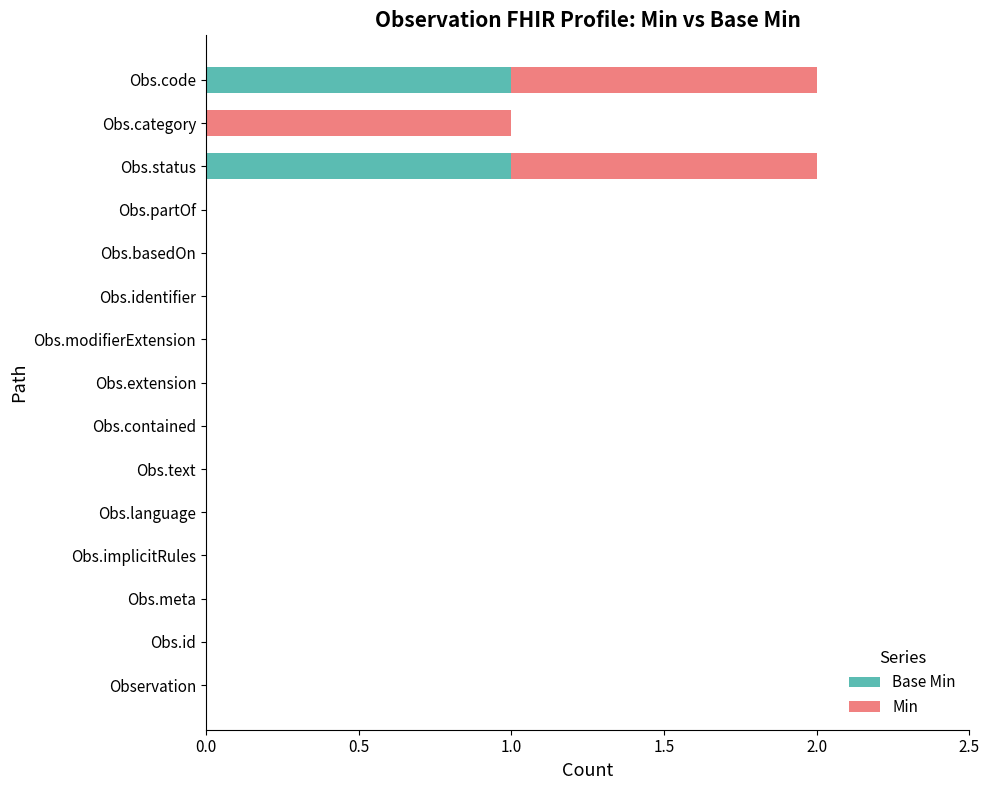

How many distinct data groups are displayed?

2